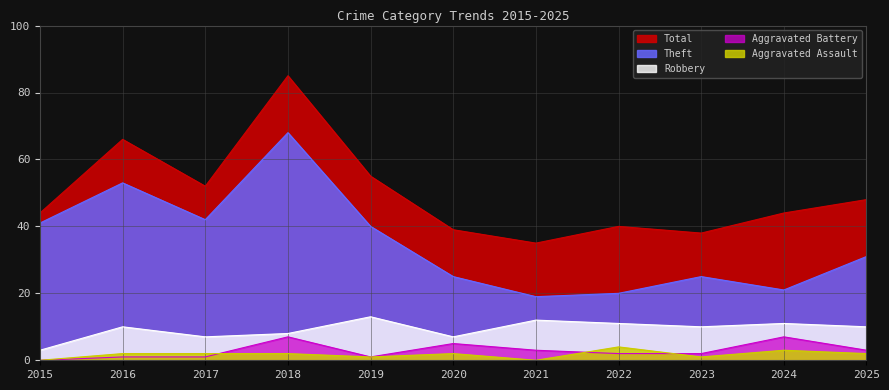

Does the chart display data point markers on the line(s)?

No